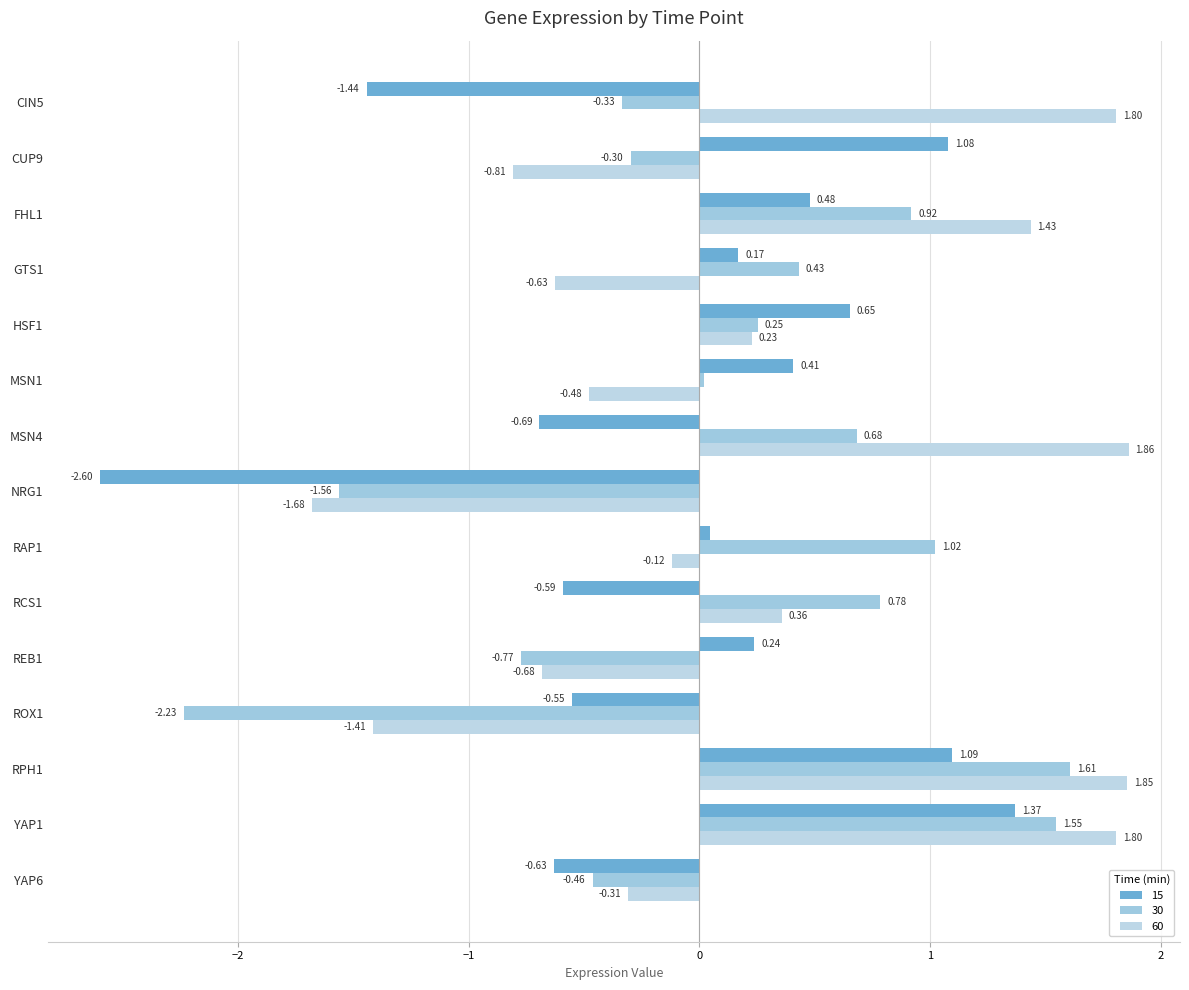

List the labels in order of 30 value, largest first.

RPH1, YAP1, RAP1, FHL1, RCS1, MSN4, GTS1, HSF1, MSN1, CUP9, CIN5, YAP6, REB1, NRG1, ROX1